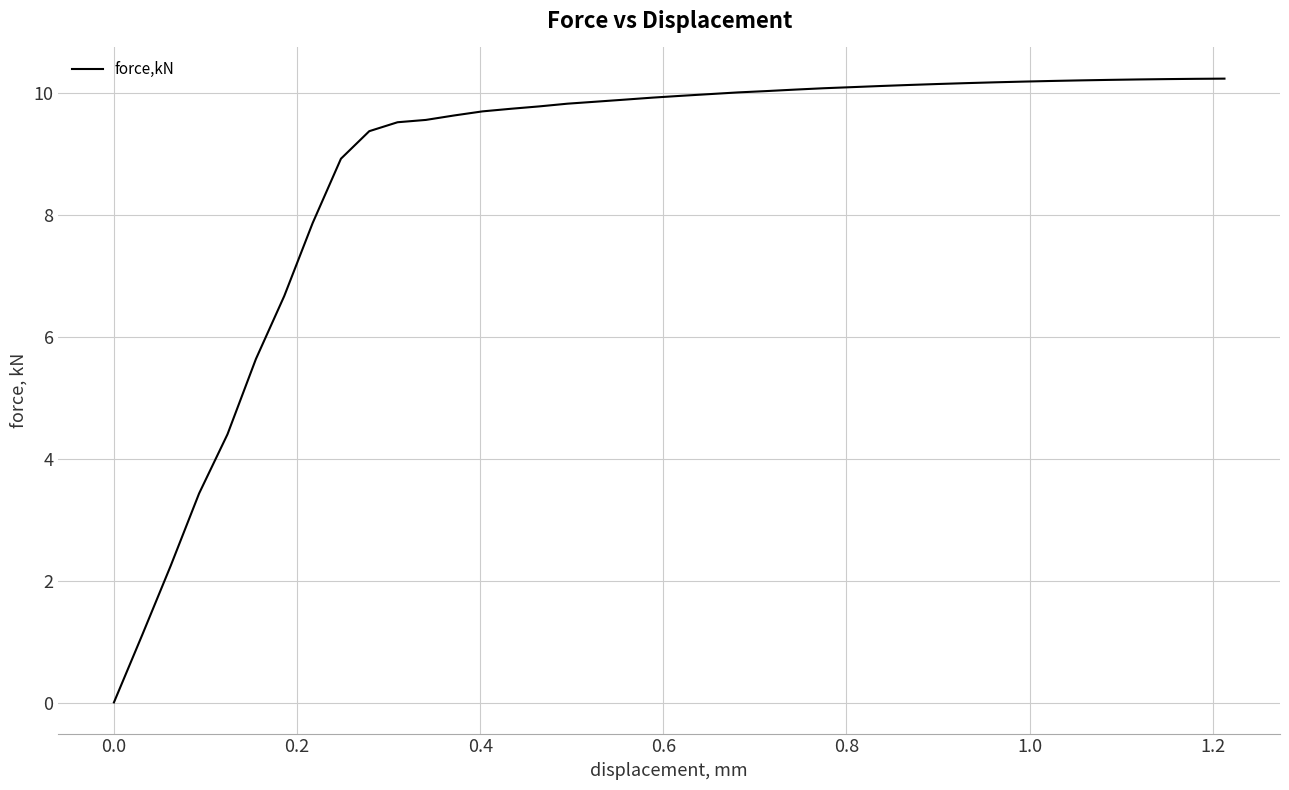

What is the difference between the maximum and minimum values?

10.2